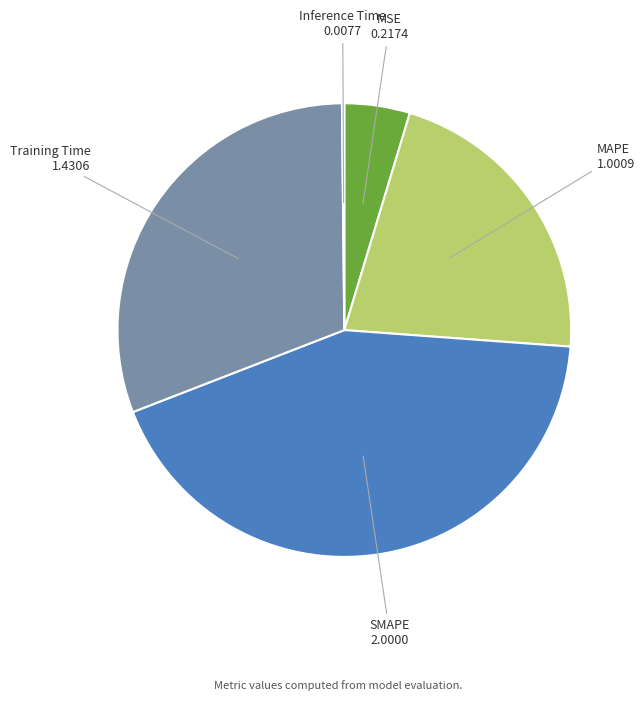

Between MAPE and SMAPE, which is larger?

SMAPE